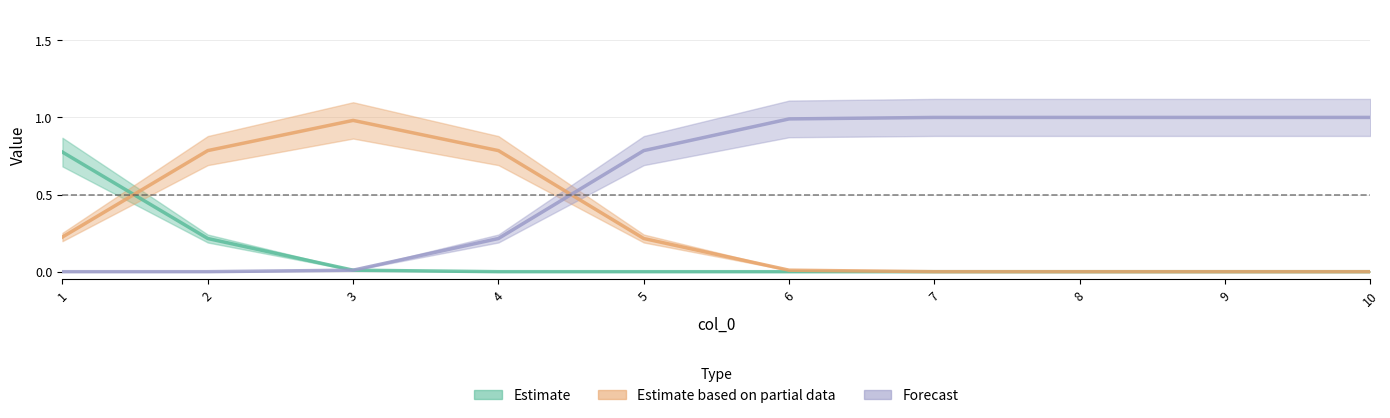

What is the approximate value of Estimate based on partial data at 5?

0.2